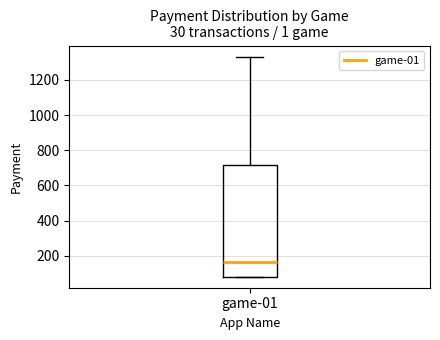

Read this box plot against the y-axis: the position of the median line, the range covered by the box, and the ends of both whiskers. The values are not printed on the chart, so give them approximately, as read against the axis.

median 160, box 80 to 720, whiskers 80 to 1340